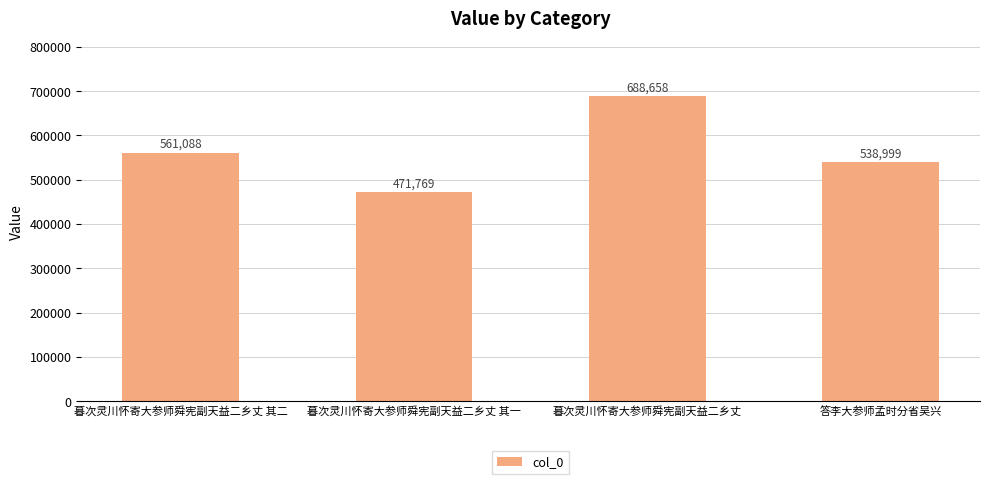

What is the value of the 3rd bar from the left?

688658